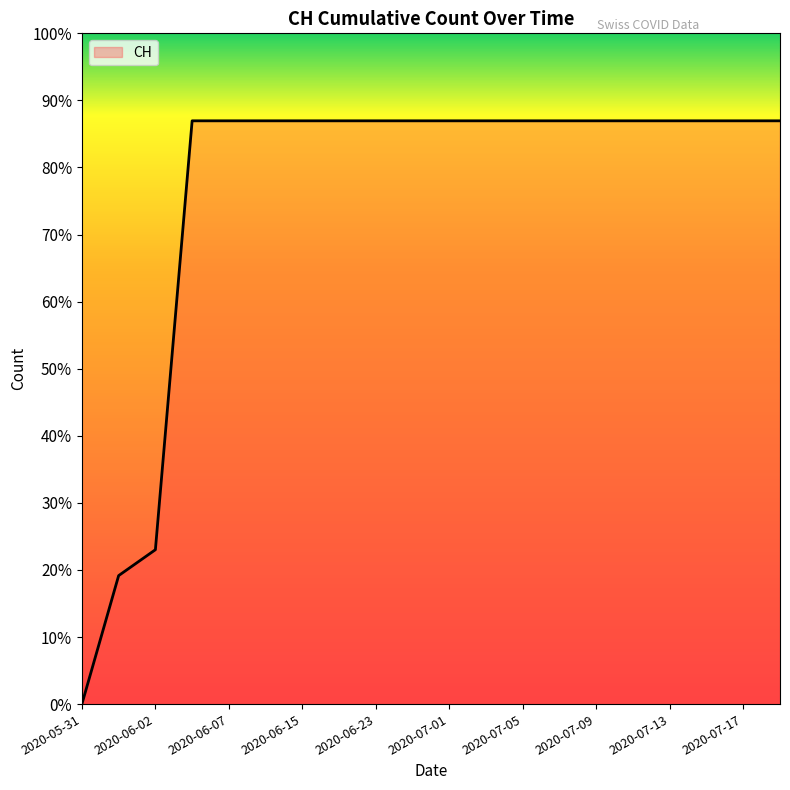

Reading left to right, what are all the values shown in this chart?

0	139	167	631	631	631	631	631	631	631	631	631	631	631	631	631	631	631	631	631